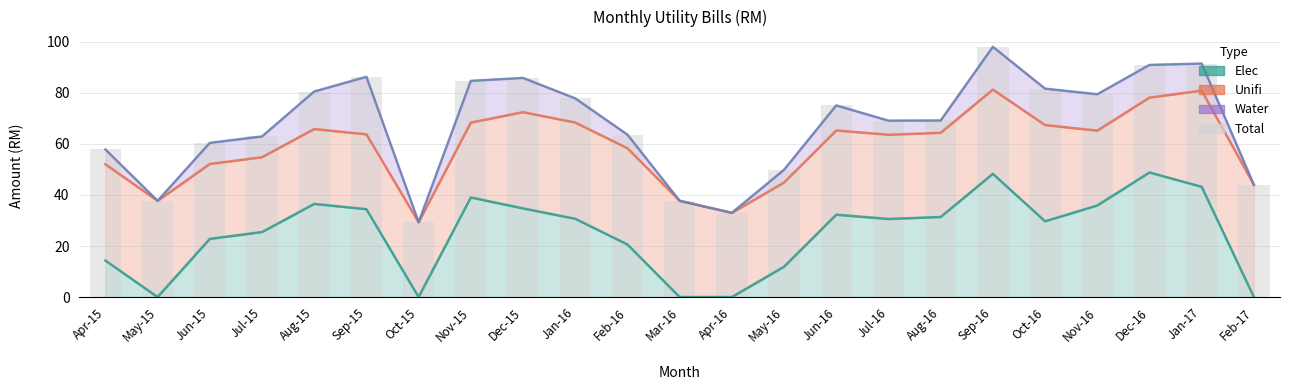

What position from the left is Oct-15?

7